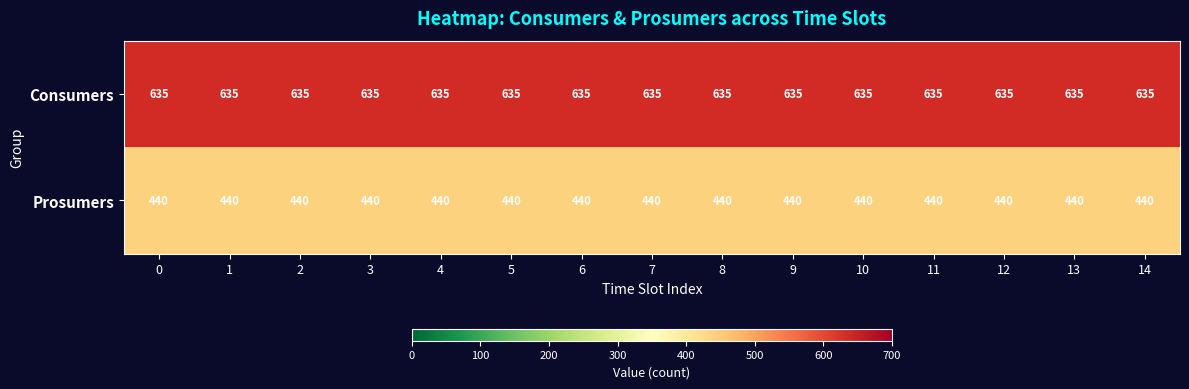

What is the approximate value of Prosumers at 3?

440